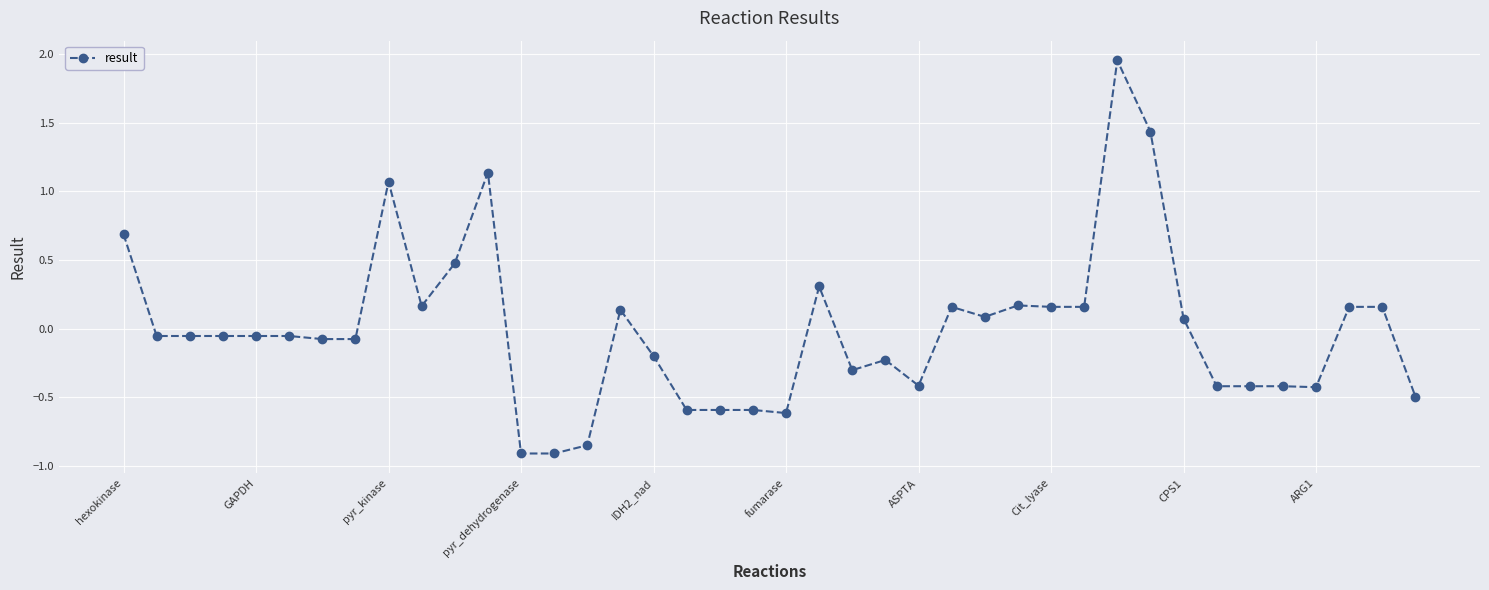

What is the sum of all values?

-0.3